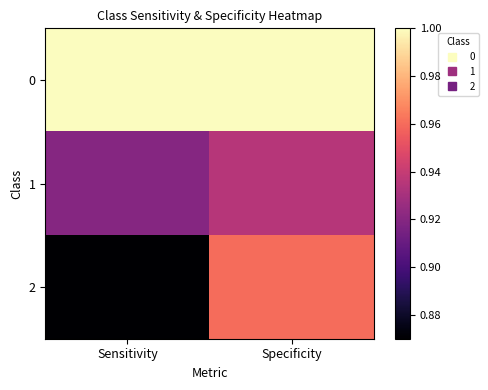

Which series has the widest spread of values?

2